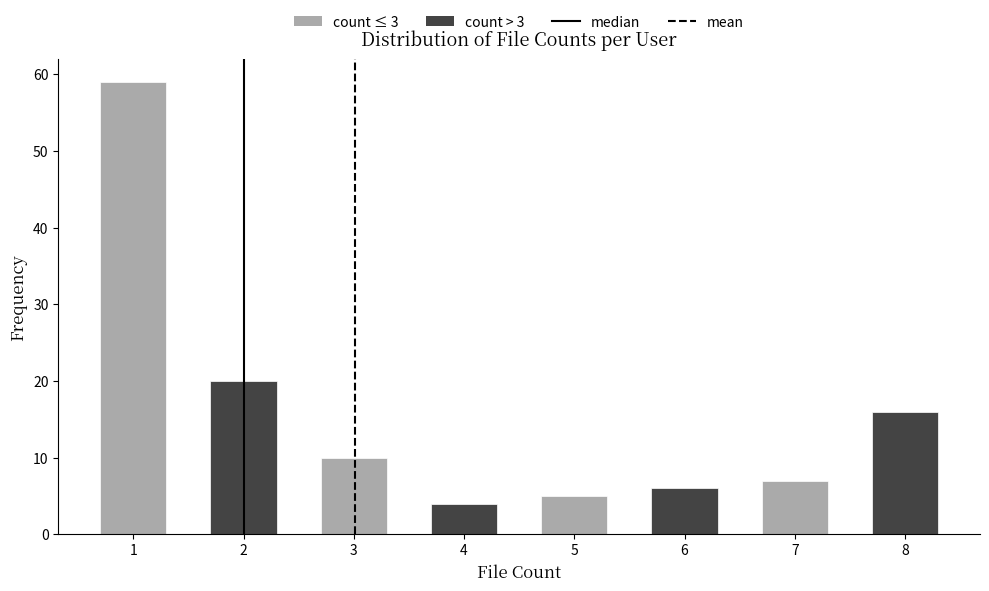

Reading left to right, extract all data points from this chart.

1=59	2=20	3=10	4=4	5=5	6=6	7=7	8=16